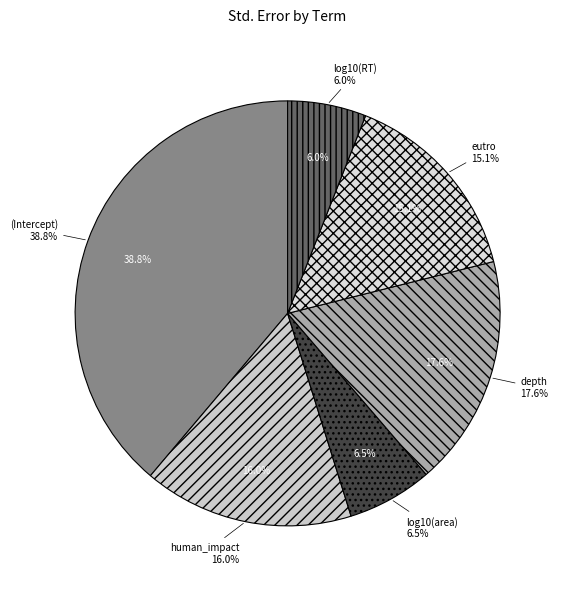

To the nearest percent, what portion does log10(RT) represent?

6%